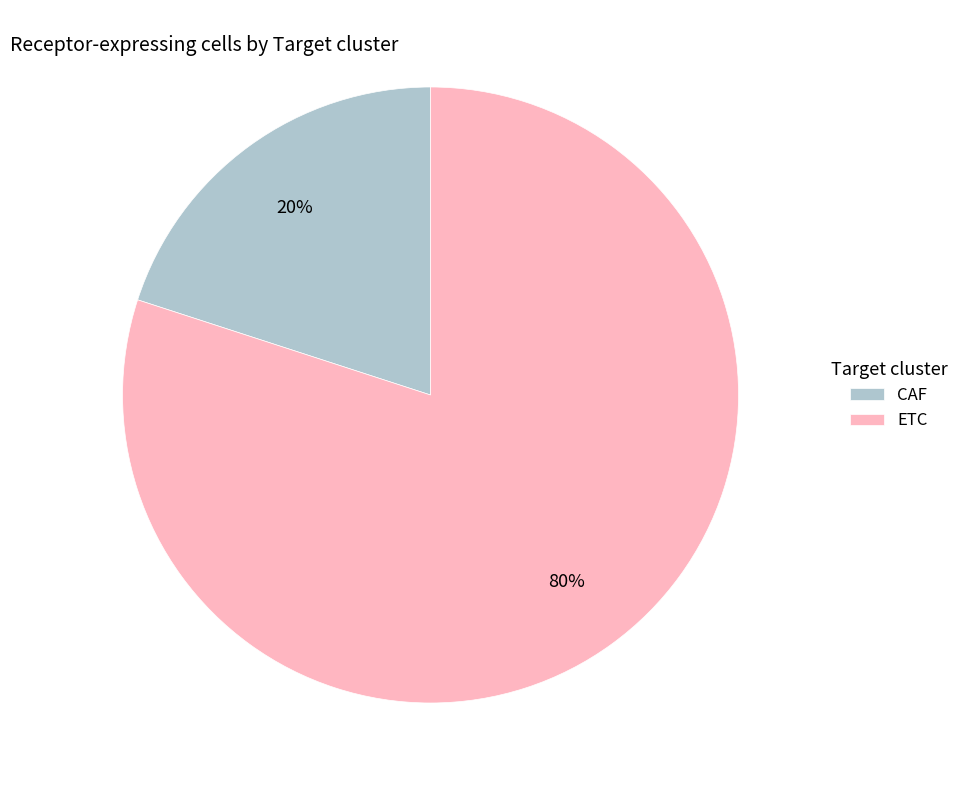

True or false: ETC accounts for 80% of the total.

True